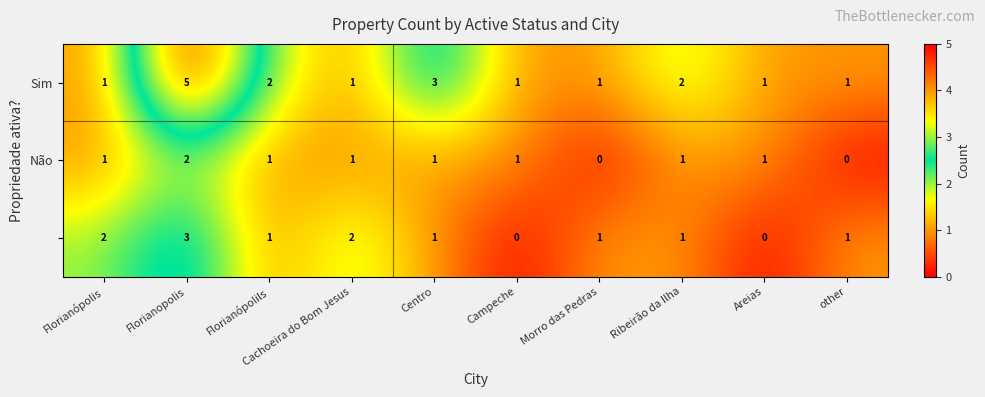

At which category is the sum across all series the highest?

Florianopolis